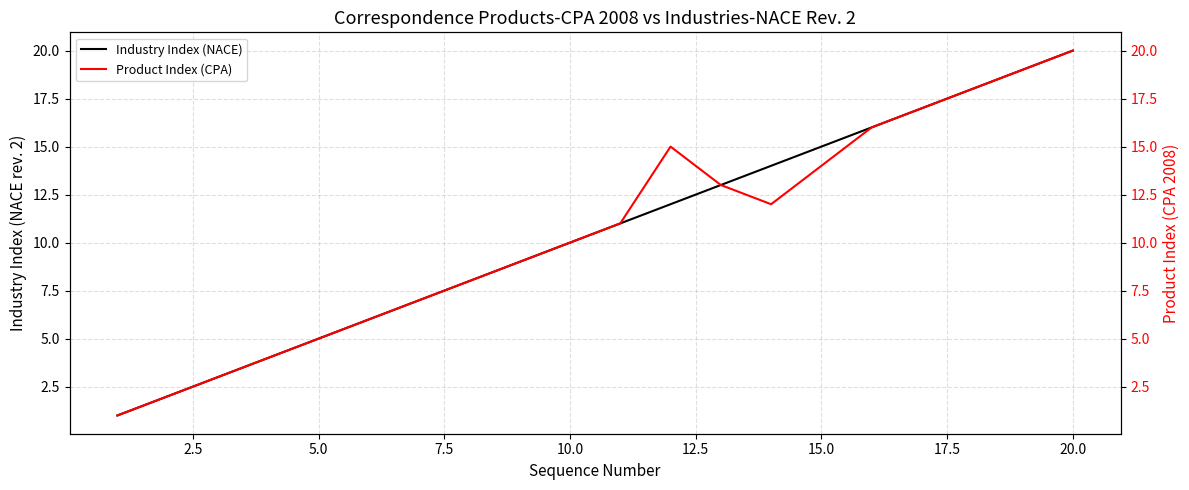

True or false: Industry Index (NACE) has a value of 18 at 10.0.

False